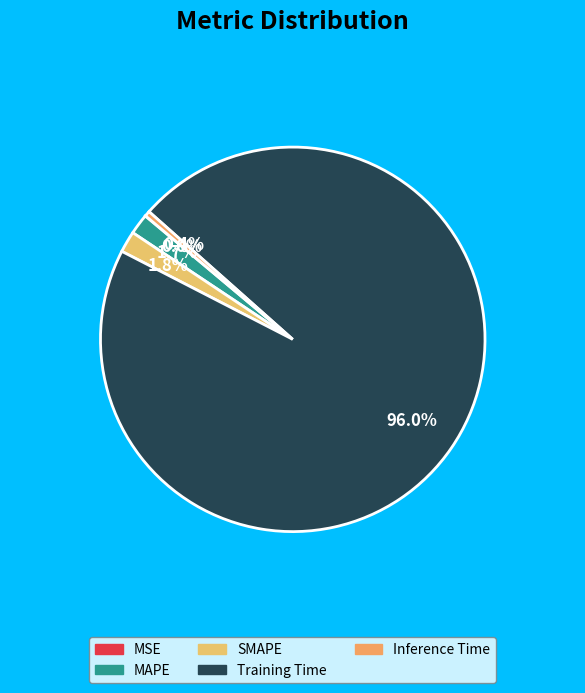

Which category has the biggest portion of the pie?

Training Time